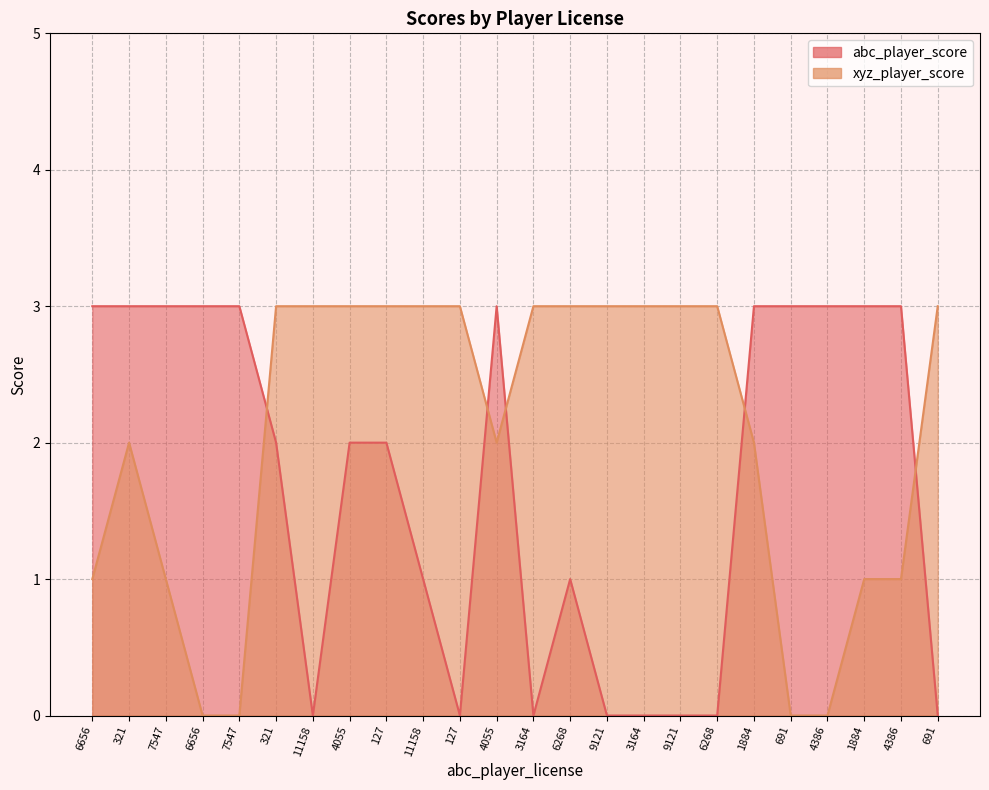

At which category does abc_player_score reach its first local peak?

4055